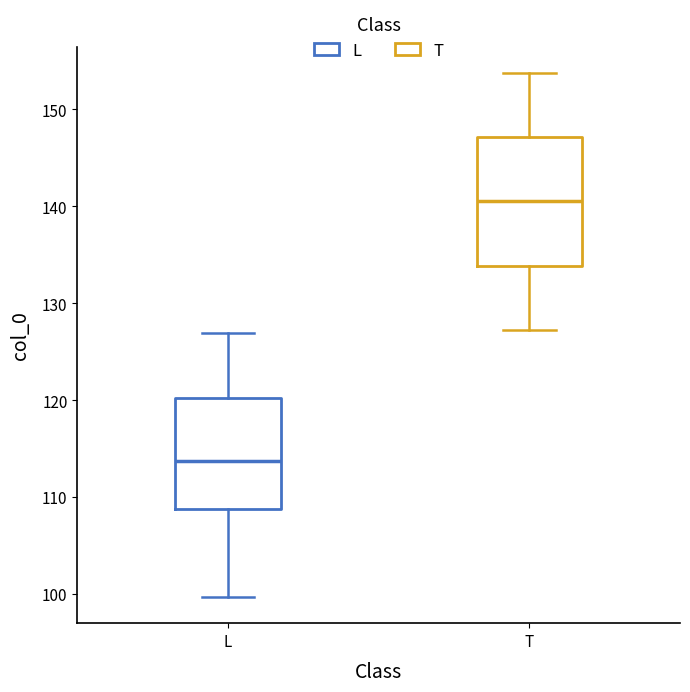

Where is the upper edge of the box for L on the y-axis? The values are not printed on the chart, so give them approximately, as read against the axis.

120